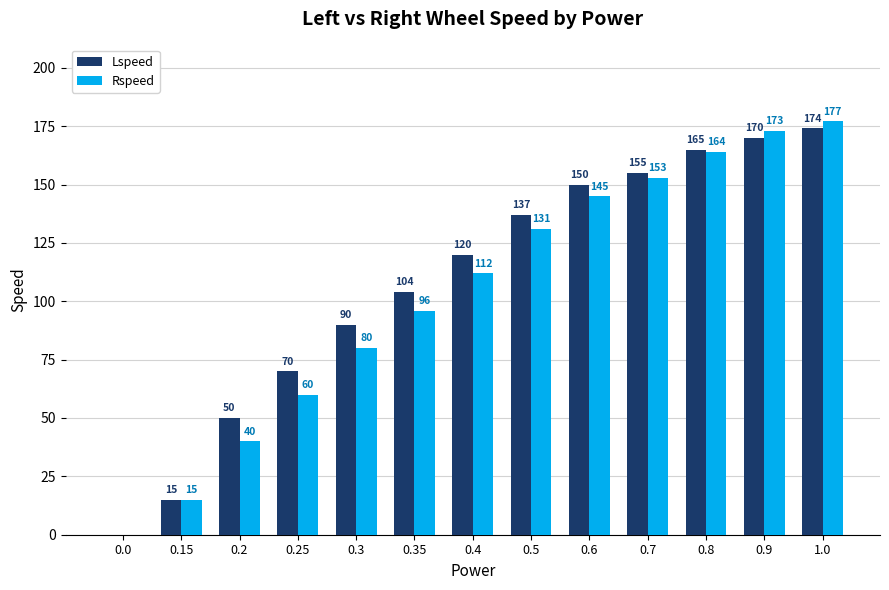

What are all the series names shown in the legend?

Lspeed, Rspeed